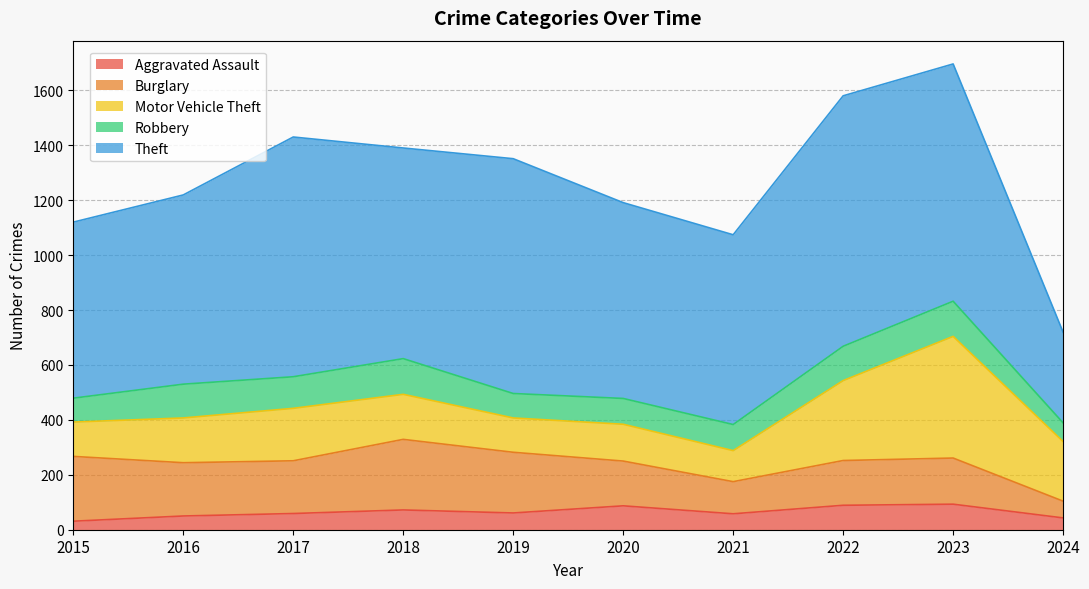

What is the sum of all Robbery values?

1054